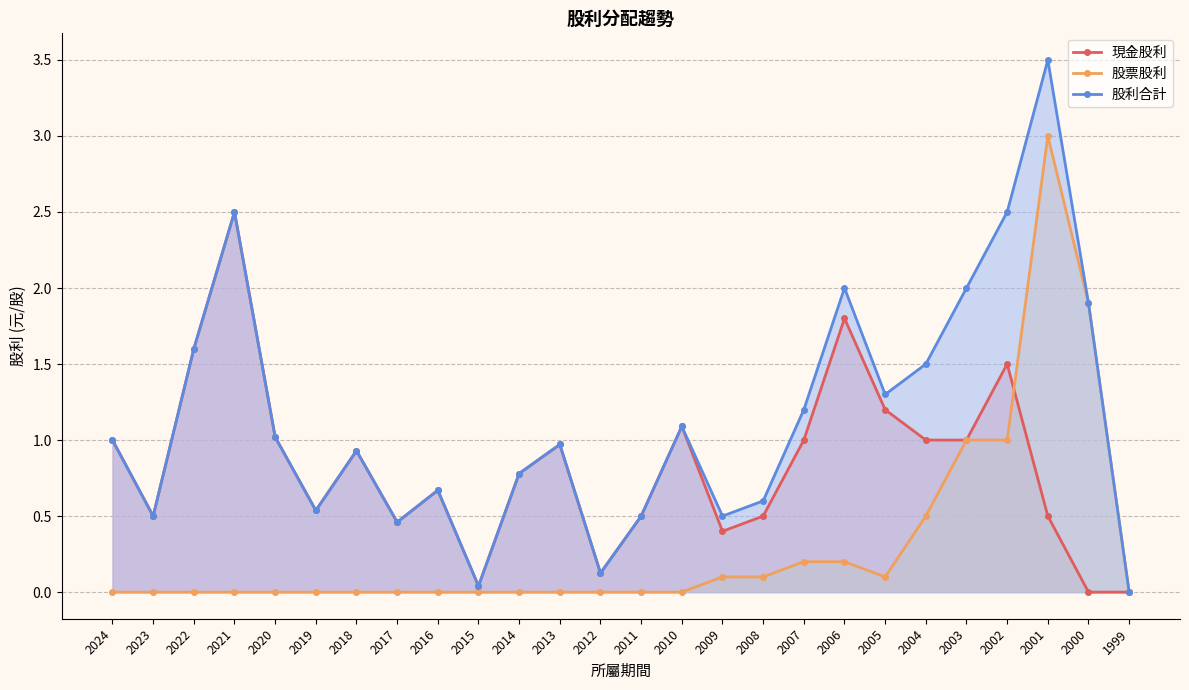

What is the total value across all series at 2005?

2.6